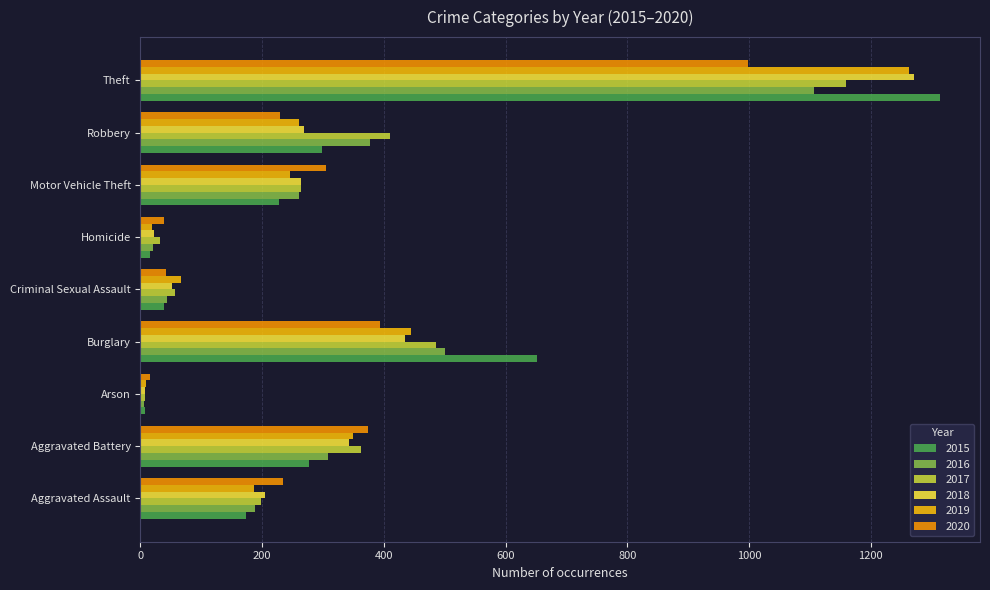

What is the sum of the 2016 values at Aggravated Battery and Criminal Sexual Assault?

352